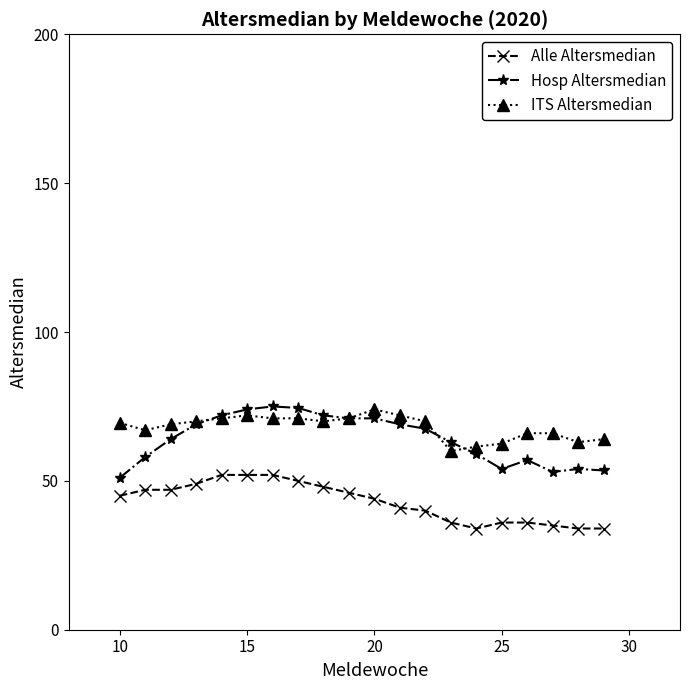

True or false: Alle Altersmedian and ITS Altersmedian intersect in this chart.

False